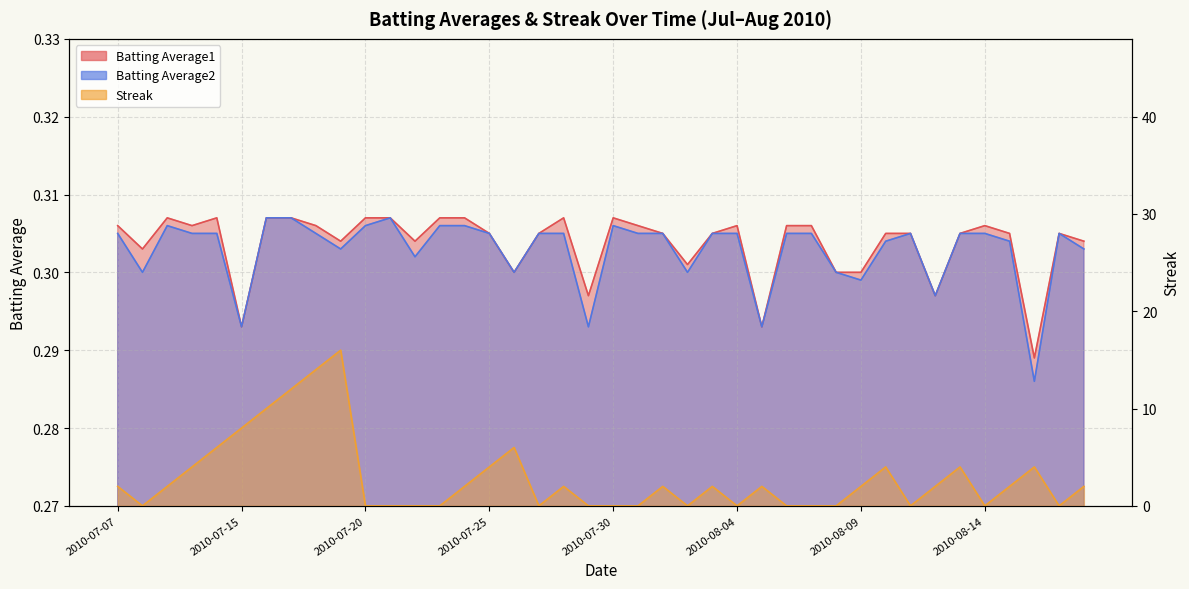

Which series ends up on top after the final intersection of Streak and Batting Average1?

Streak